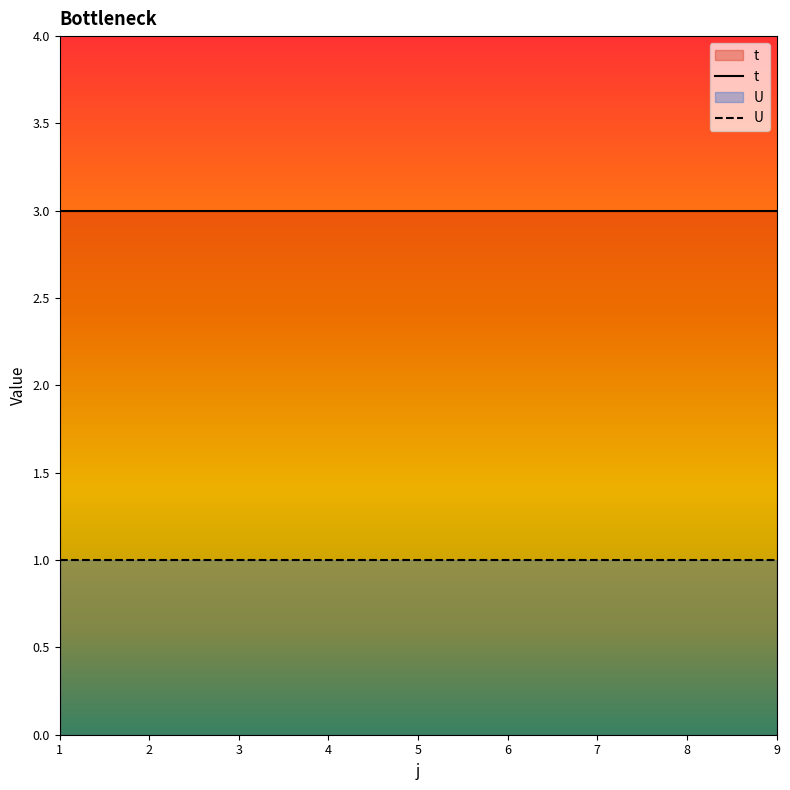

What is the value of the U point at the 4th from the left?

1